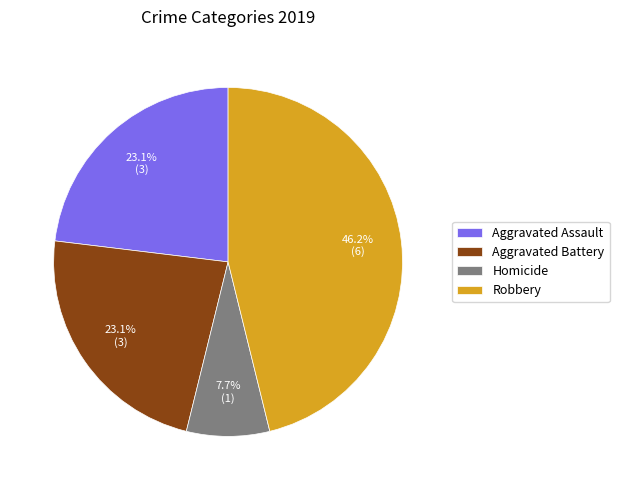

Is it true that Robbery is 46% of the pie?

True